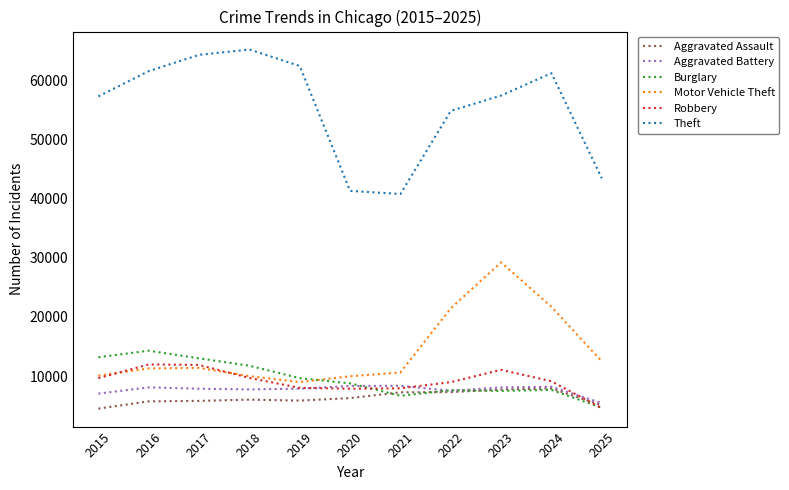

Is it true that Aggravated Battery equals 2098 at 2019?

False